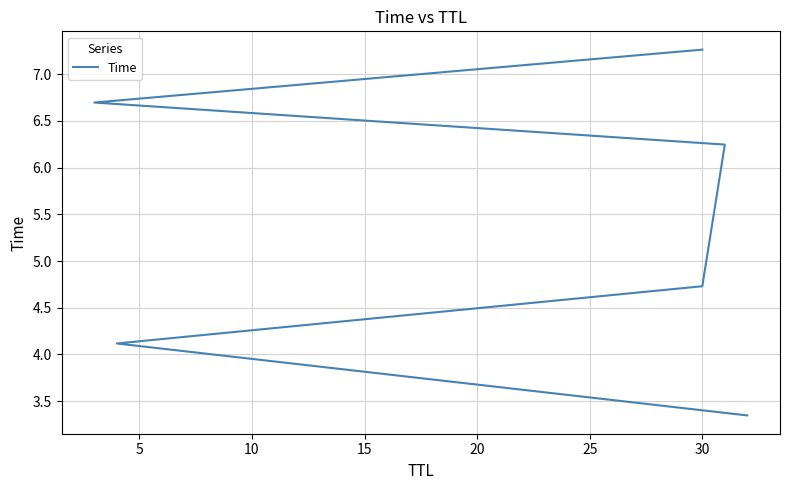

The chart shows a value of 10.8 at 20. True or false?

False